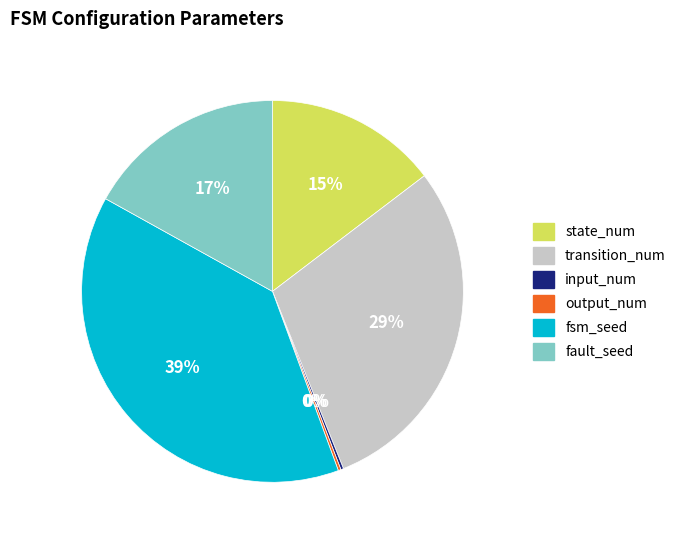

Combined, do fsm_seed and state_num account for over 50%?

Yes